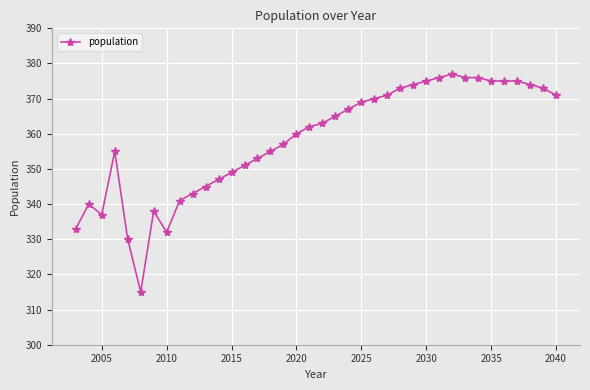

What is the smallest value displayed?

315